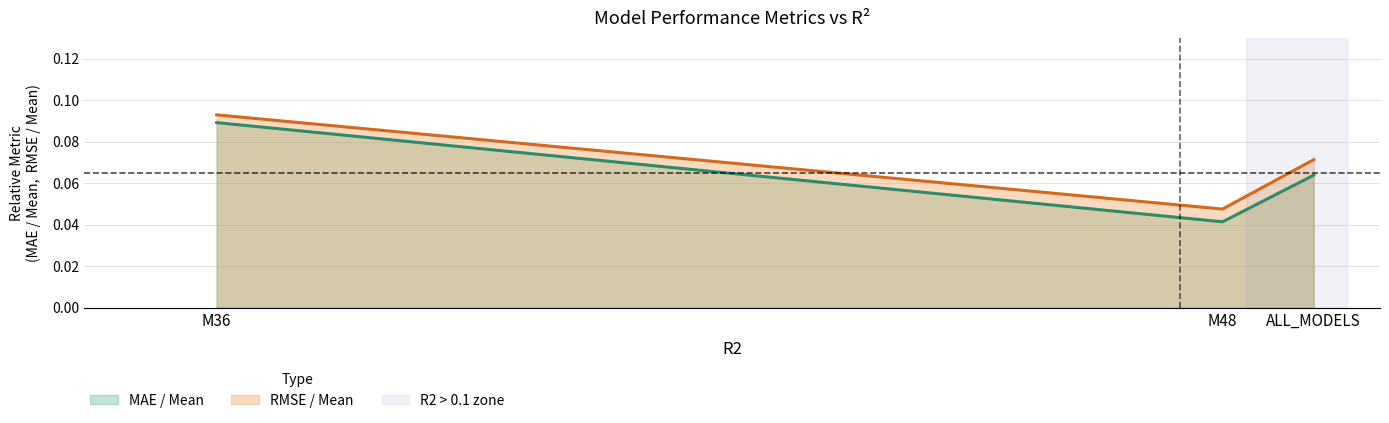

How many lines are shown in the chart?

2